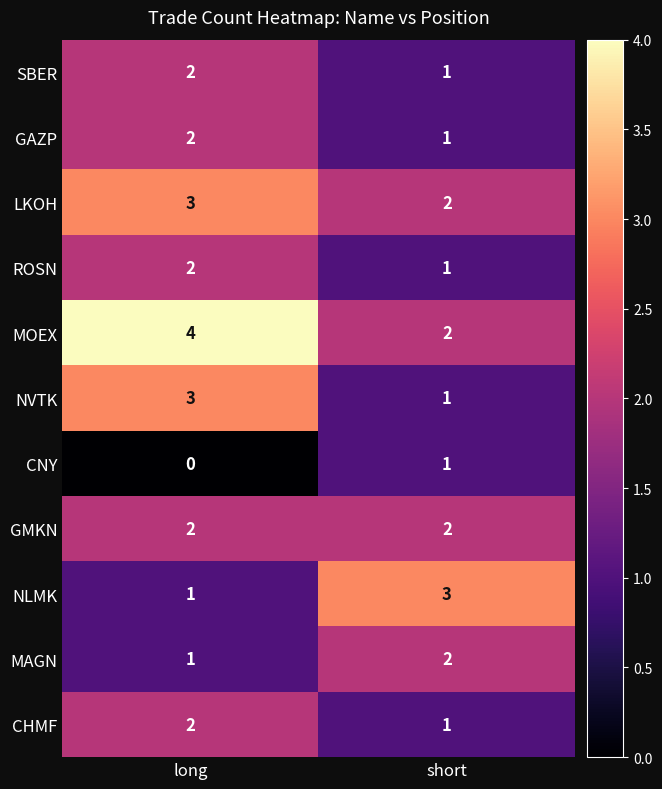

What is the spread (max minus min) of values at long?

4